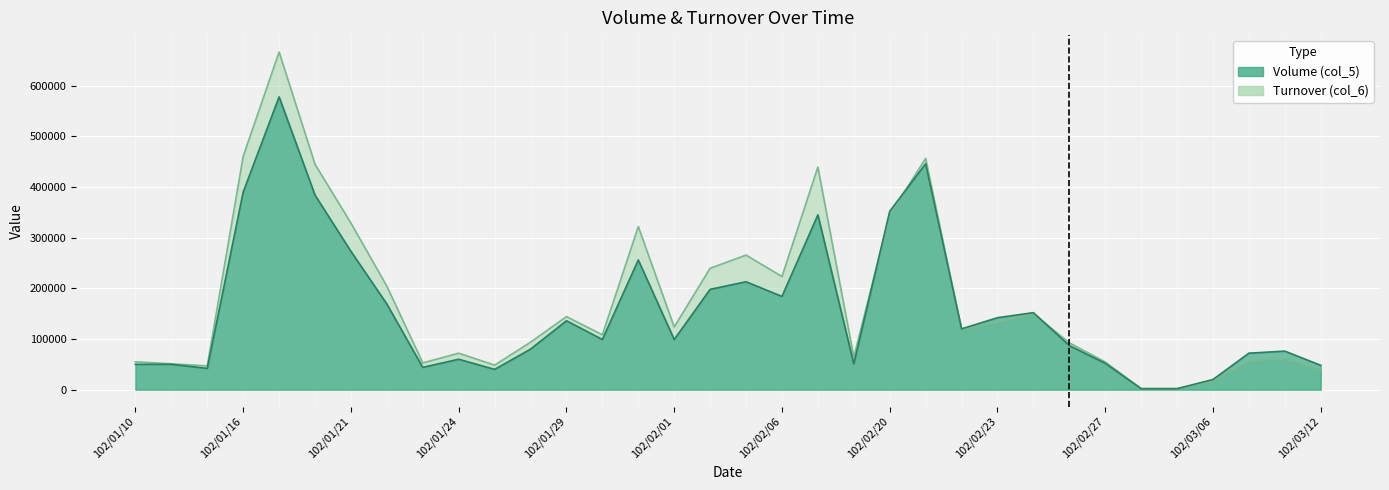

What are all the series names shown in the legend?

Volume (col_5), Turnover (col_6)